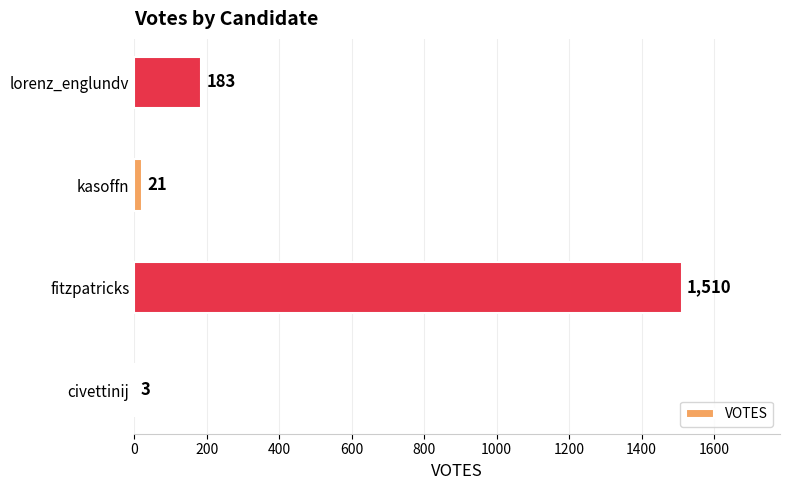

Reading top to bottom, extract all data points from this chart.

lorenz_englundv=183	kasoffn=21	fitzpatricks=1510	civettinij=3